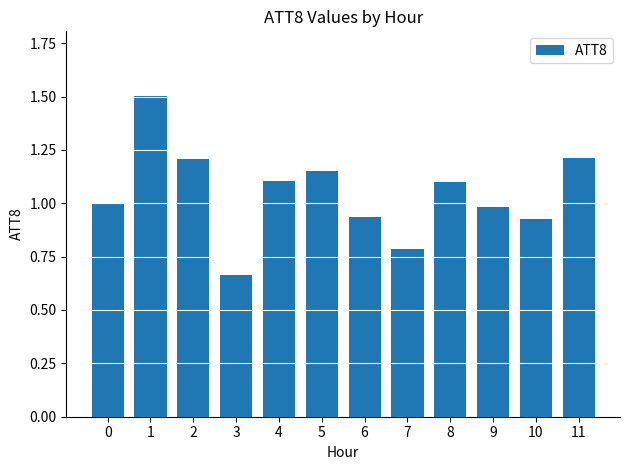

At which category does the chart reach its minimum across all series?

3